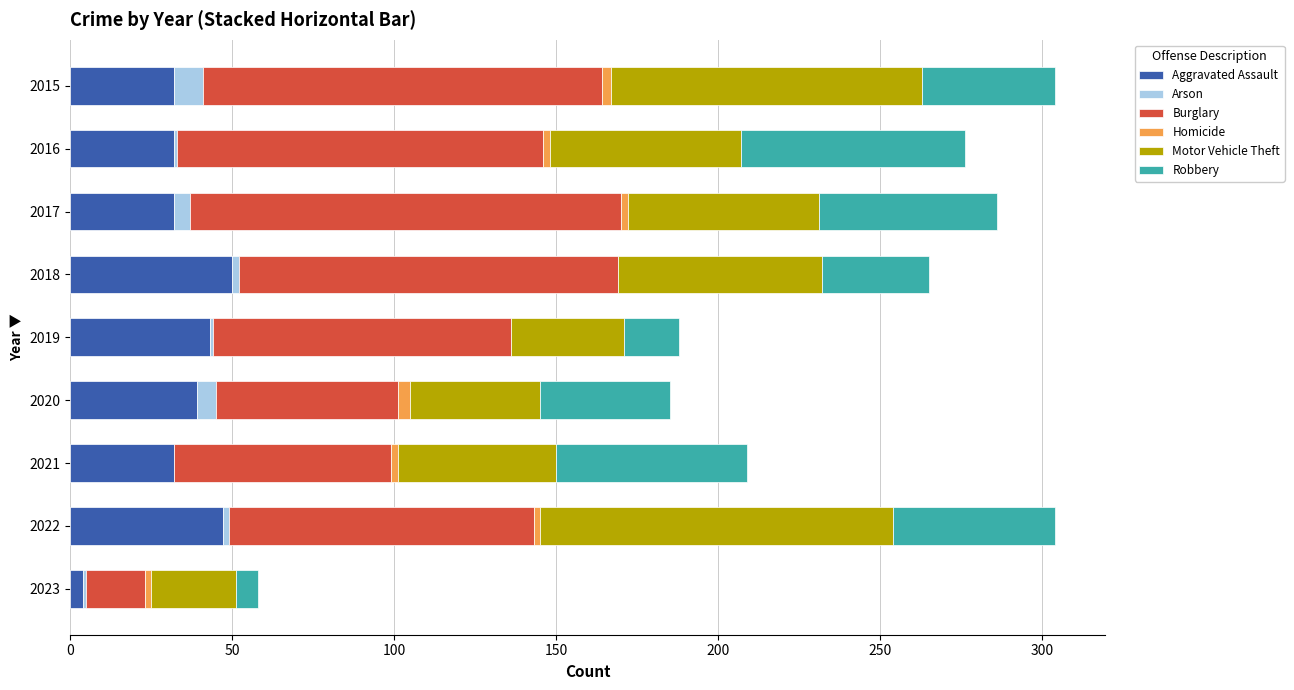

What is the highest value of the Aggravated Assault series?

50